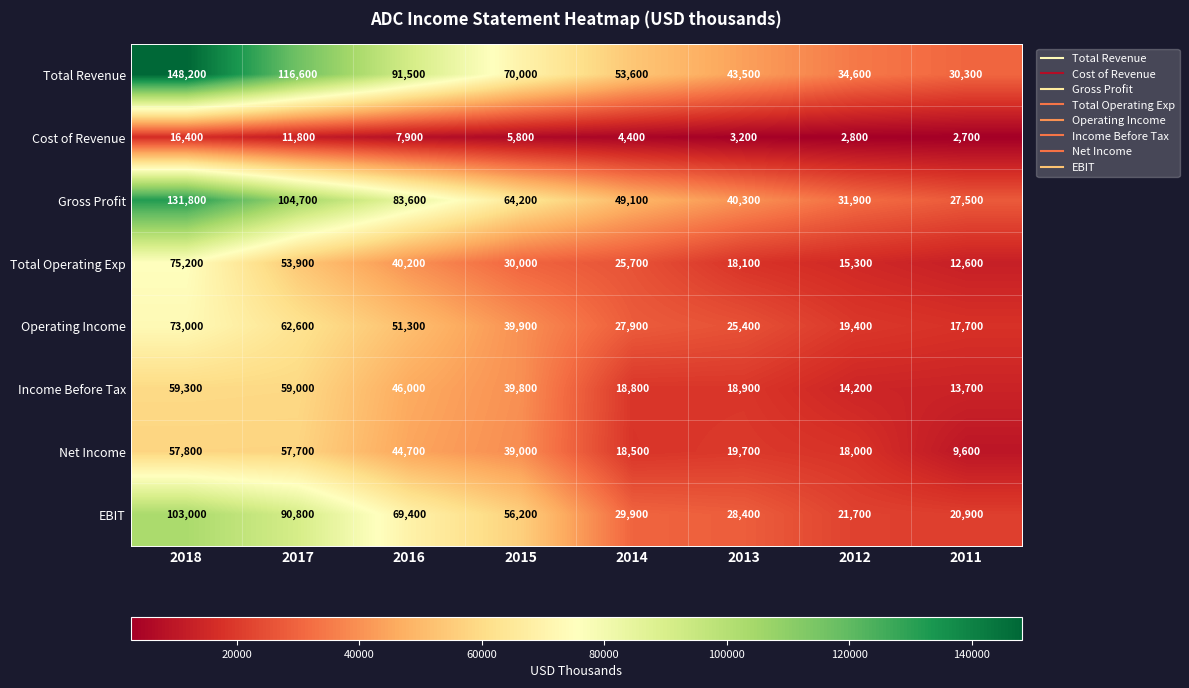

At which category is the sum across all series the highest?

2018